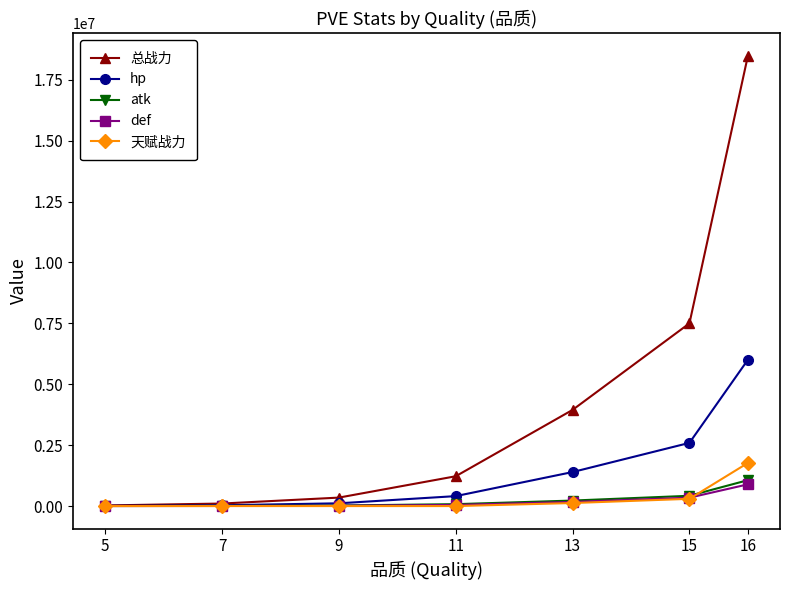

At which category is the sum across all series the highest?

16